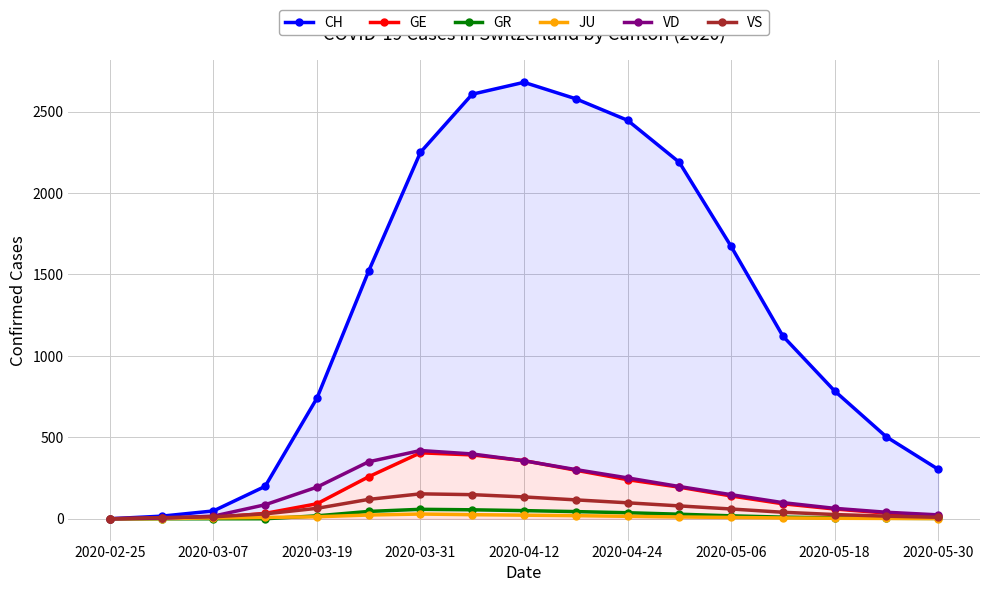

True or false: VS and VD intersect in this chart.

True